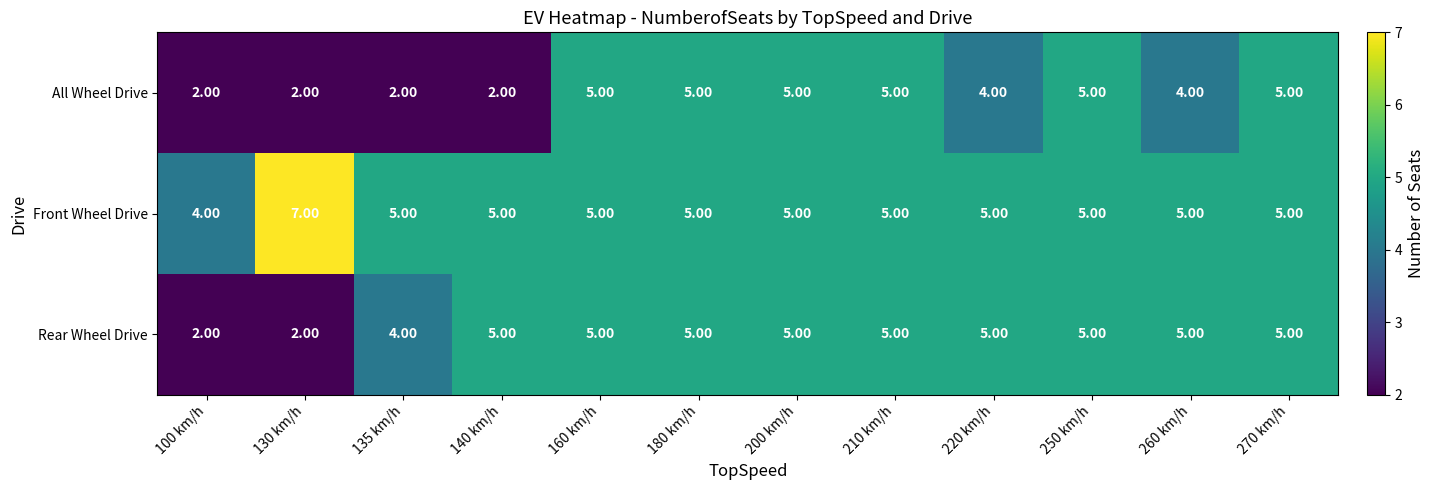

What is the sum of all Front Wheel Drive values?

61